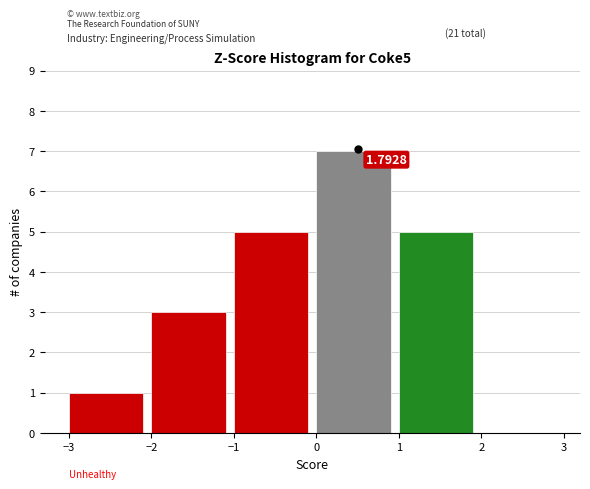

Over which range of the x-axis is the bar tallest?

0 to 1